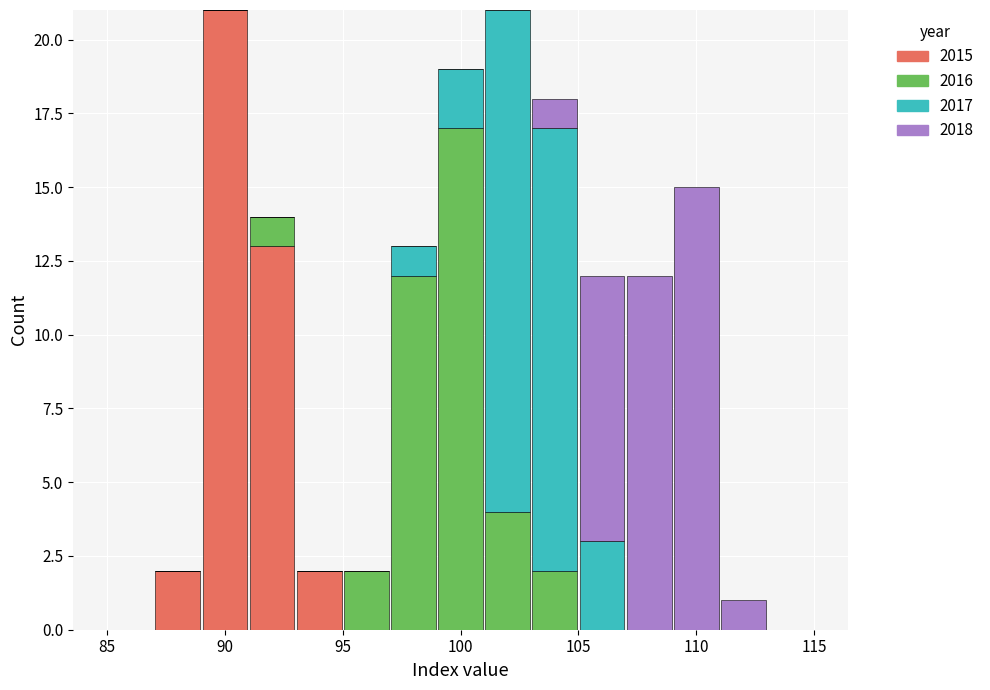

Reading left to right, list every stacked bar in this chart as the range it spans on the x-axis followed by its total height. The values are not printed on the chart, so give them approximately, as read against the axis.

85 to 87: 0
87 to 89: 2
89 to 91: 21
91 to 93: 14
93 to 95: 2
95 to 97: 2
97 to 99: 13
99 to 101: 19
101 to 103: 21
103 to 105: 18
105 to 107: 12
107 to 109: 12
109 to 111: 15
111 to 113: 1
113 to 115: 0